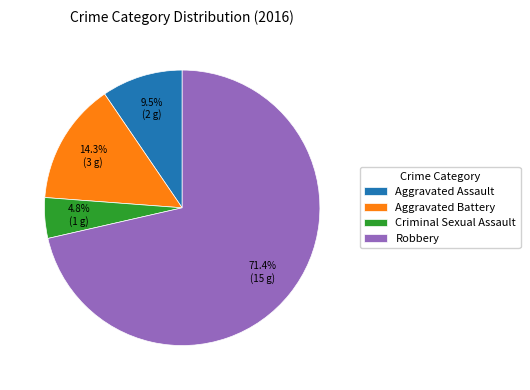

Which category has the biggest portion of the pie?

Robbery